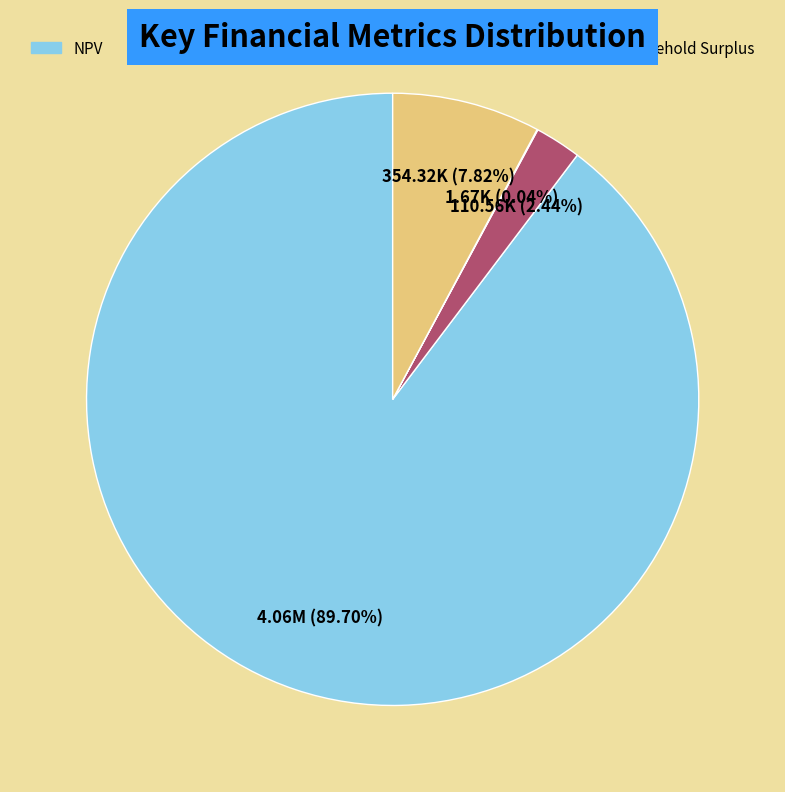

Is there any slice that represents more than half of the pie?

Yes